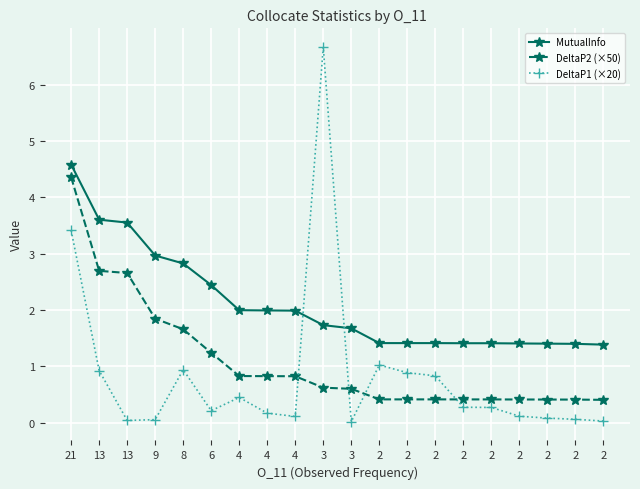

What is the maximum value for MutualInfo?

4.6